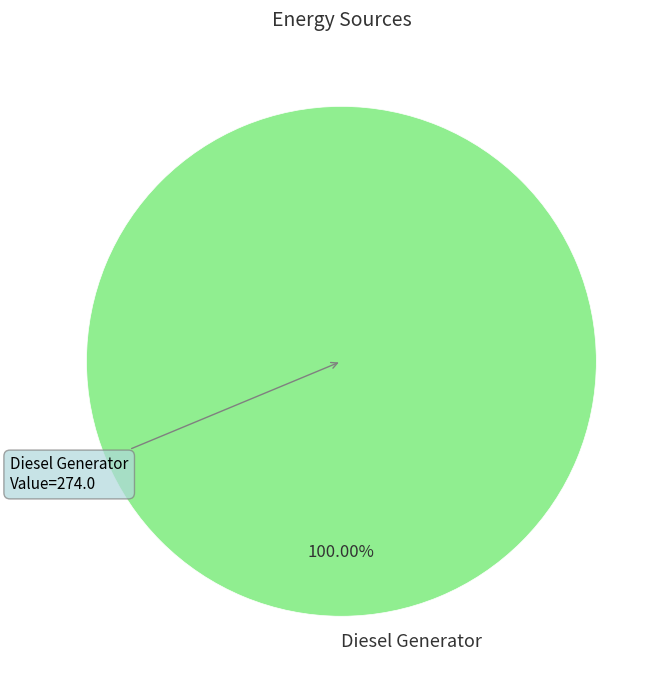

Is there any slice that represents more than half of the pie?

Yes